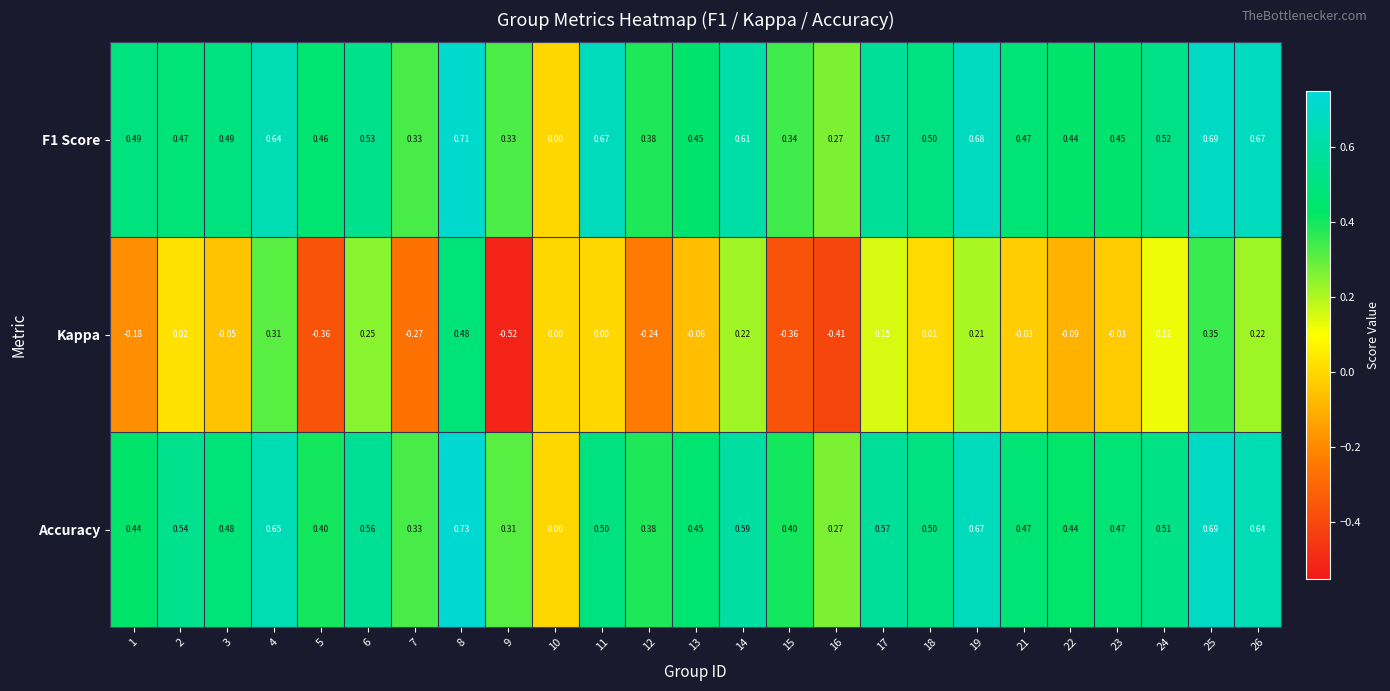

Which series has the widest spread of values?

Kappa